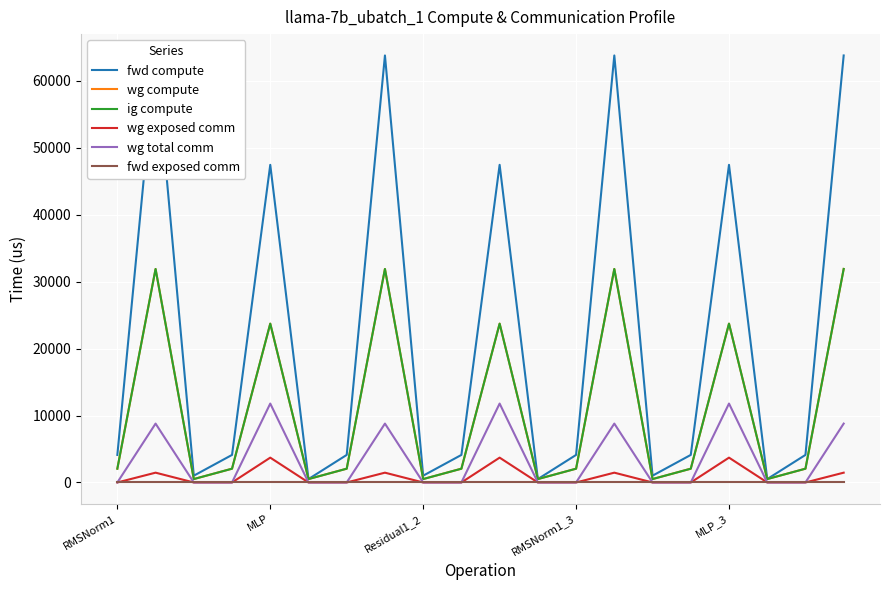

What is the greatest value displayed?

63772.4